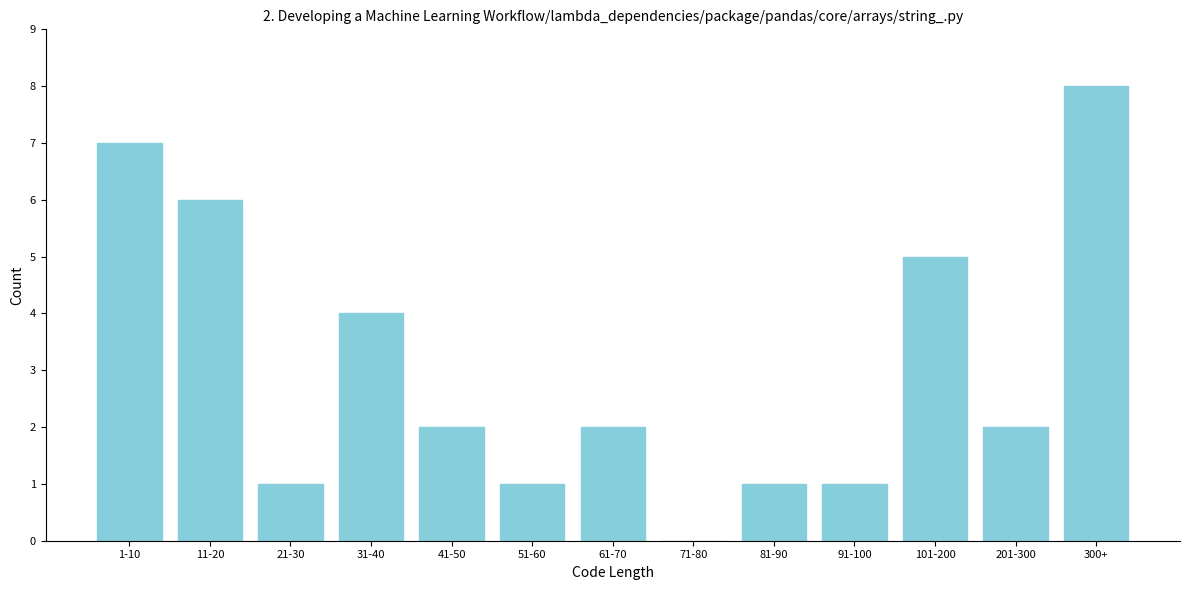

Reading right to left, extract all data points from this chart.

300+=8	201-300=2	101-200=5	91-100=1	81-90=1	71-80=0	61-70=2	51-60=1	41-50=2	31-40=4	21-30=1	11-20=6	1-10=7